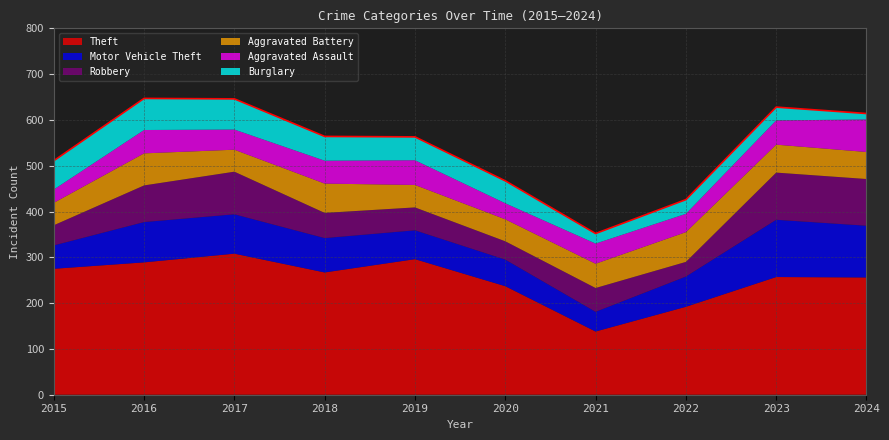

Does the chart display data point markers on the line(s)?

No